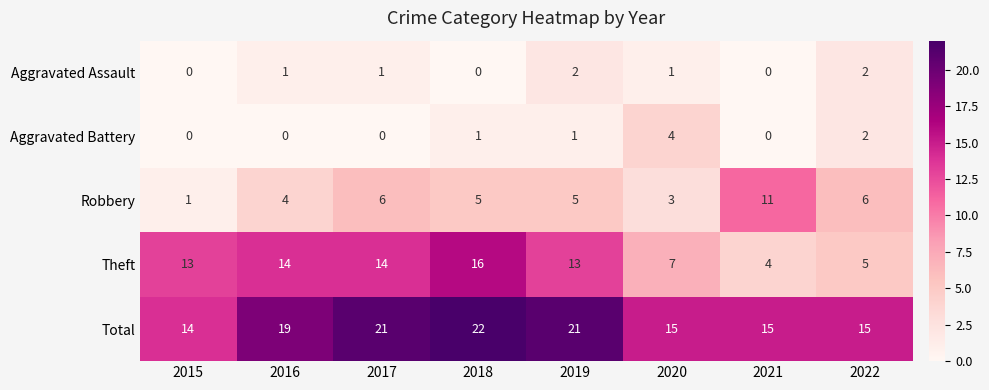

What is the minimum value for Total?

14